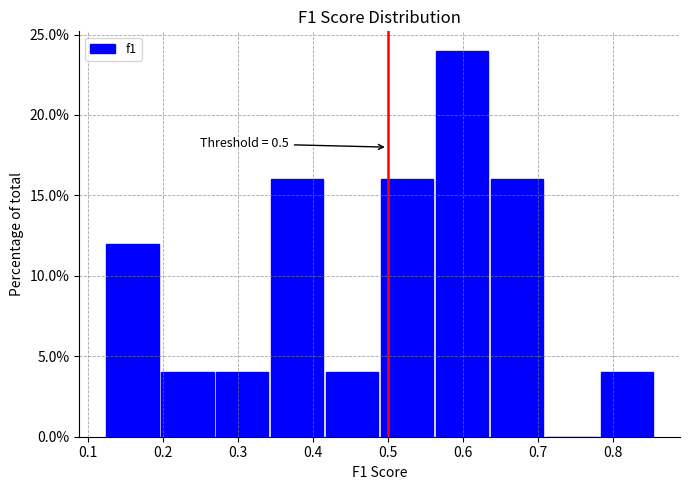

Which range on the x-axis has the tallest bar?

0.56 to 0.64